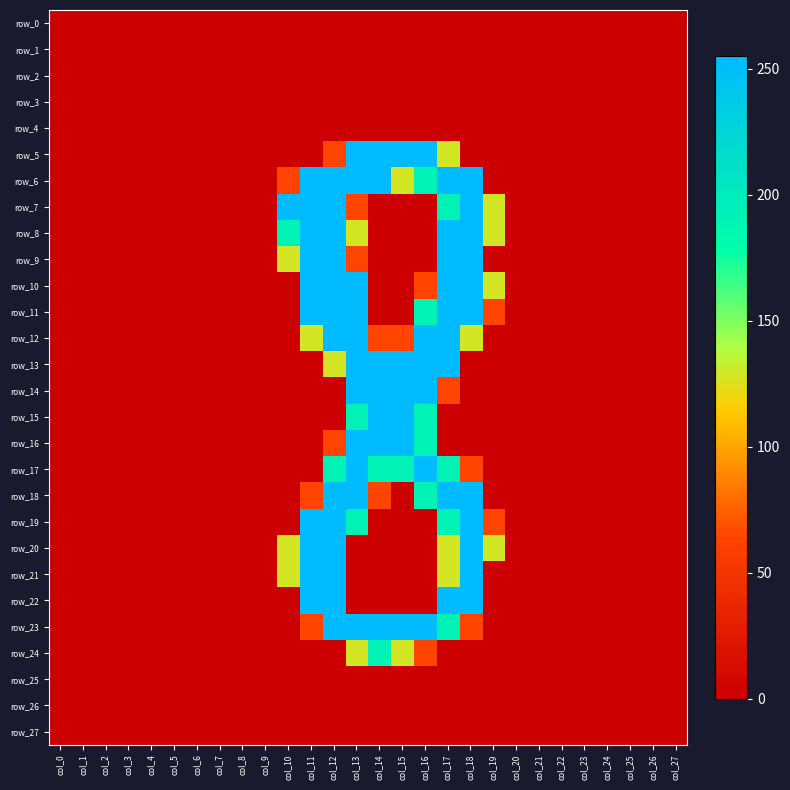

Which label corresponds to the smallest value in the chart?

col_0